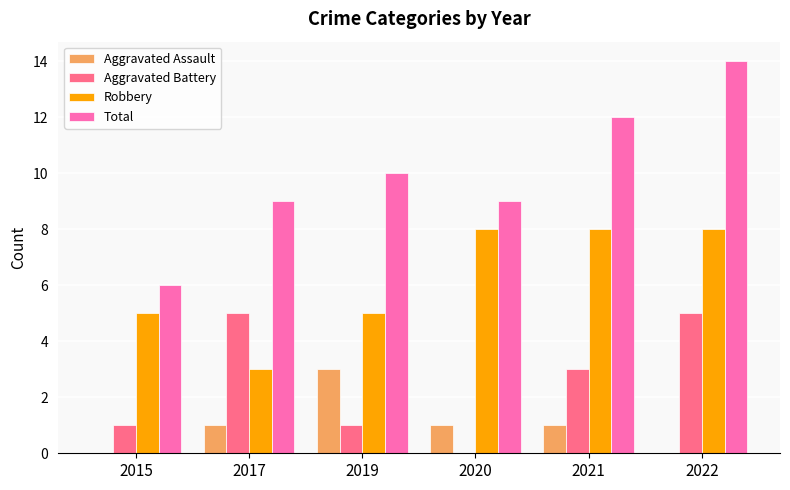

What are all the series names shown in the legend?

Aggravated Assault, Aggravated Battery, Robbery, Total